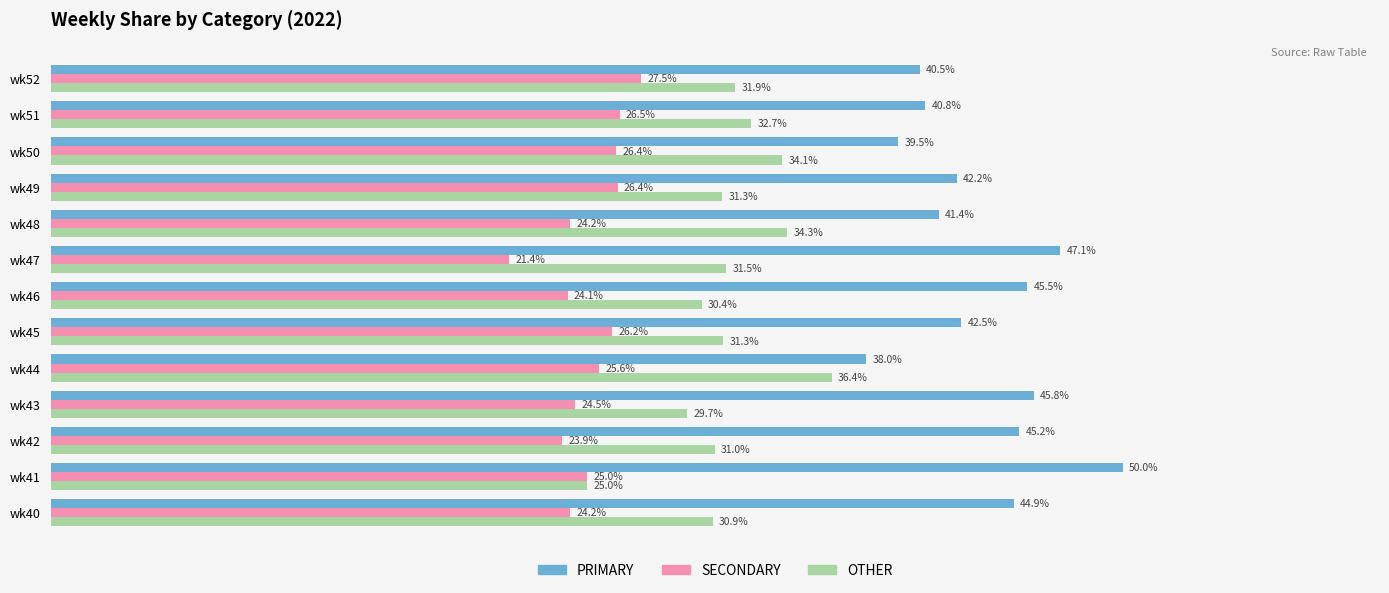

Which series has the largest total across all categories?

PRIMARY